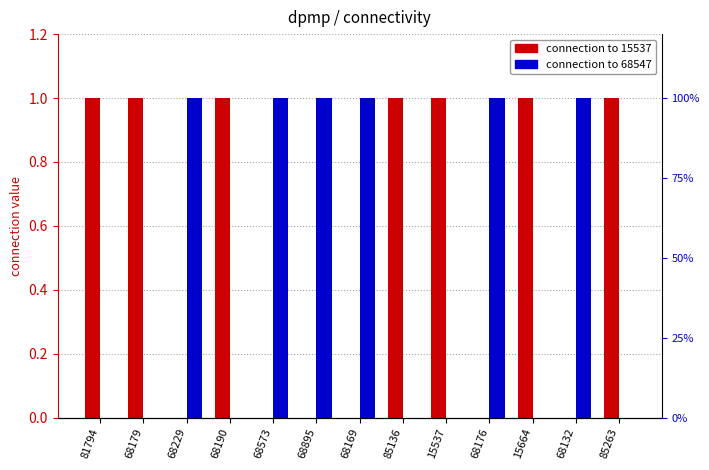

How many groups of bars are there?

13